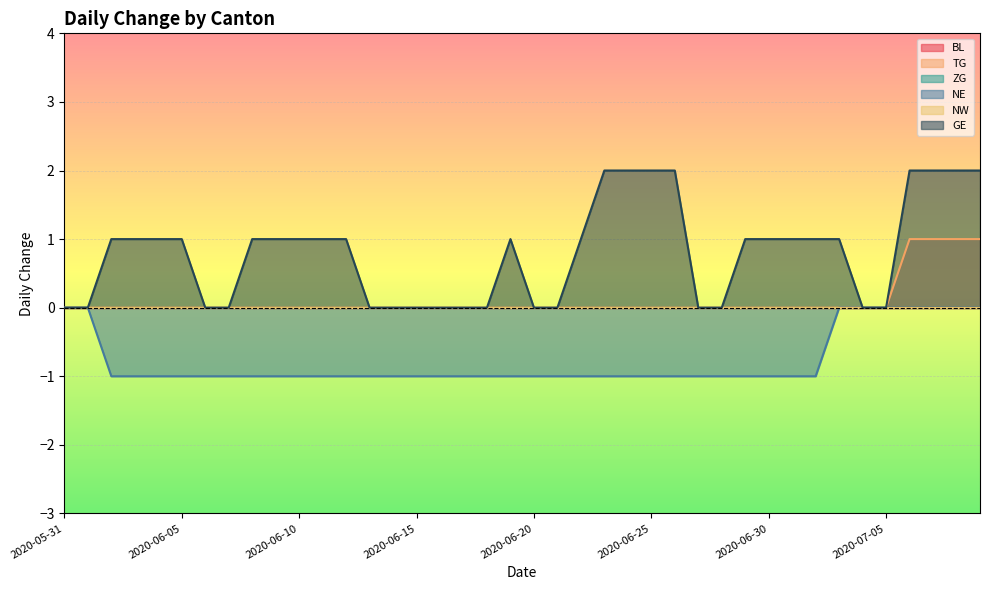

Which category has the highest value in the TG series?

2020-07-06